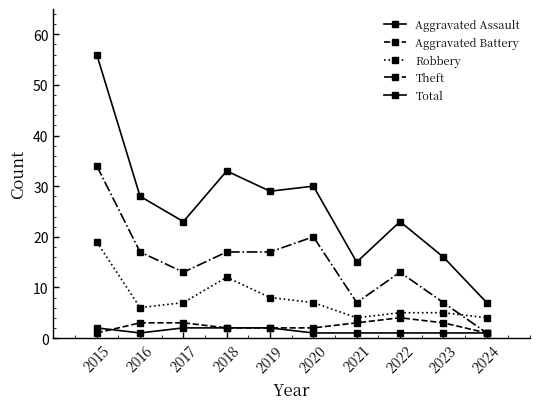

Count the number of data series in this chart.

5